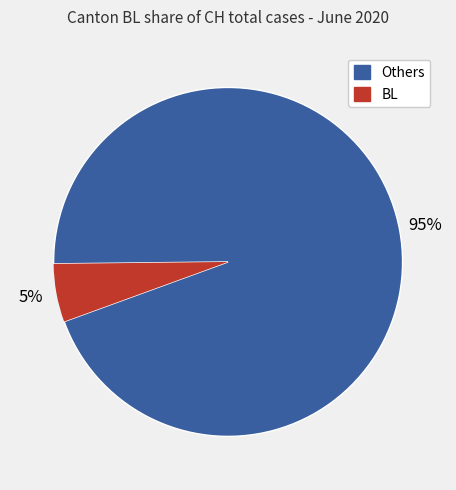

Is there a majority slice in this chart?

Yes